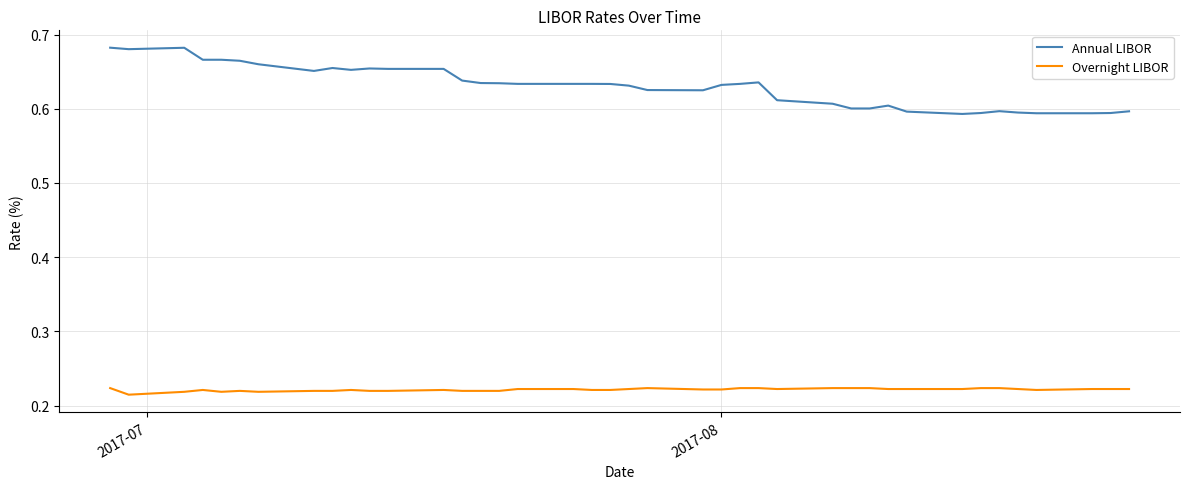

True or false: Annual LIBOR and Overnight LIBOR cross at least once.

False